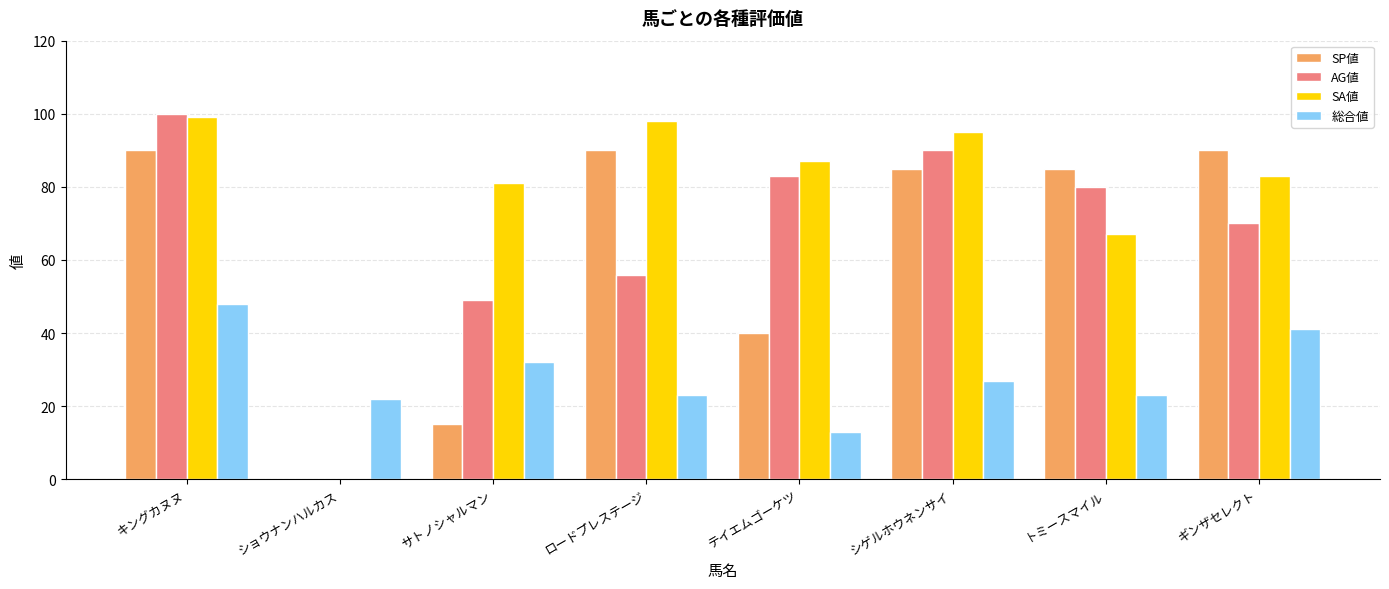

Are the bars horizontal?

No